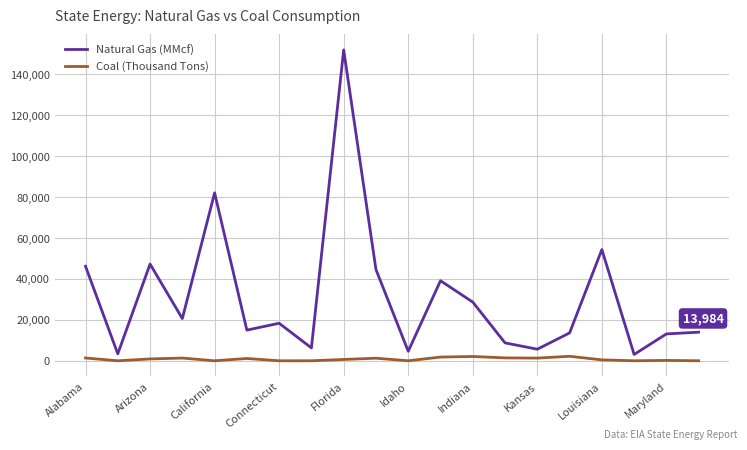

What is the difference between the maximum and minimum values in the Natural Gas (MMcf) series?

148878